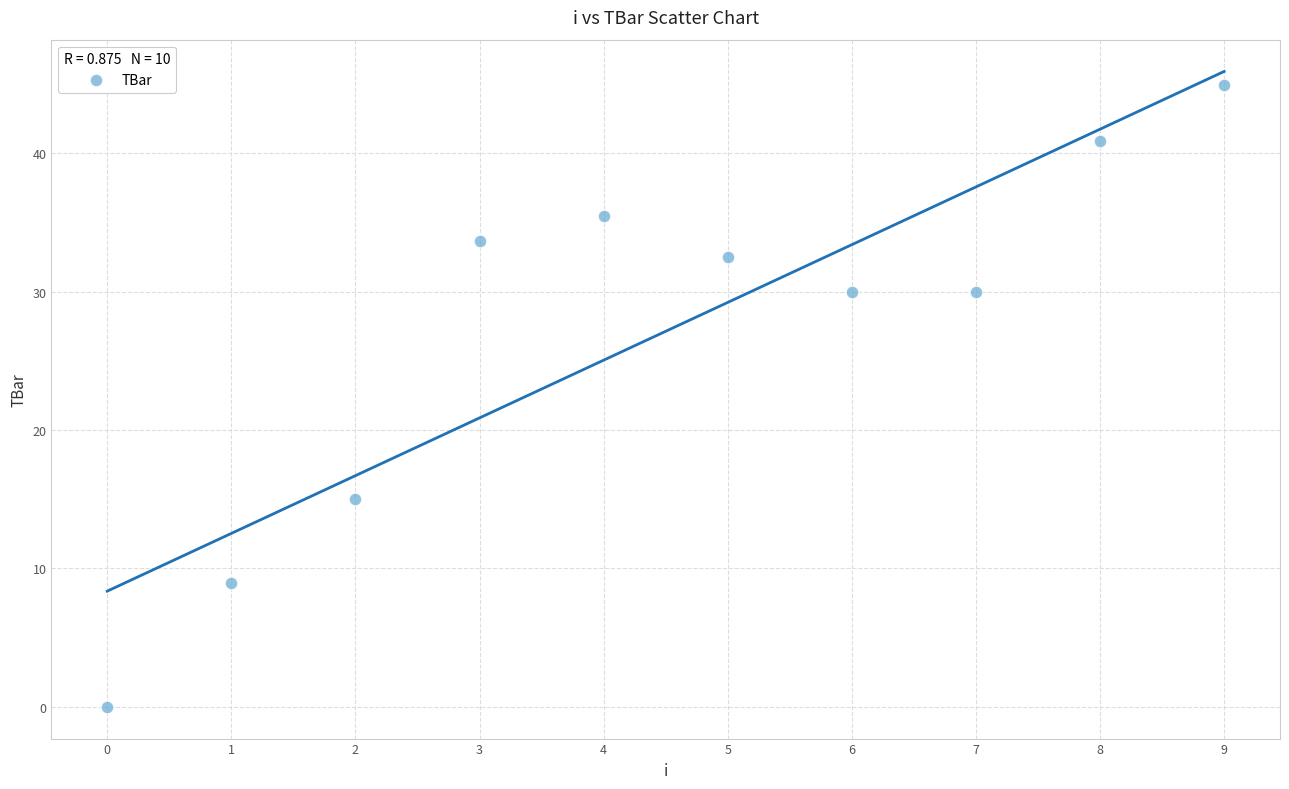

What is the average Y value?

27.1